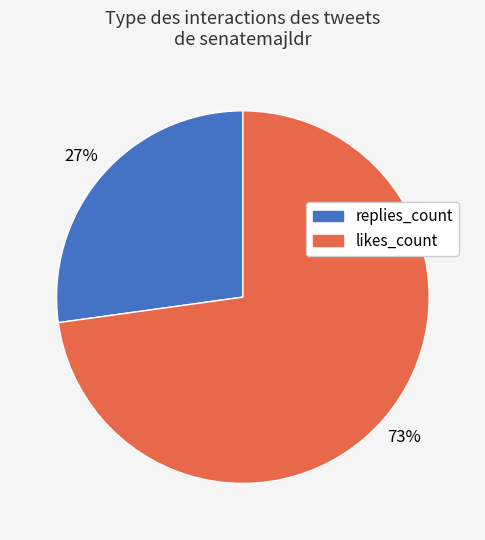

To the nearest percent, what percentage of the pie is replies_count?

27%